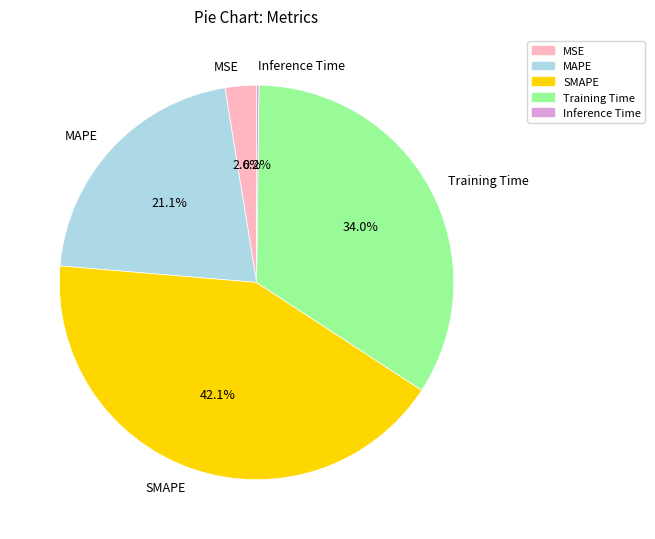

Between MSE and MAPE, which is larger?

MAPE